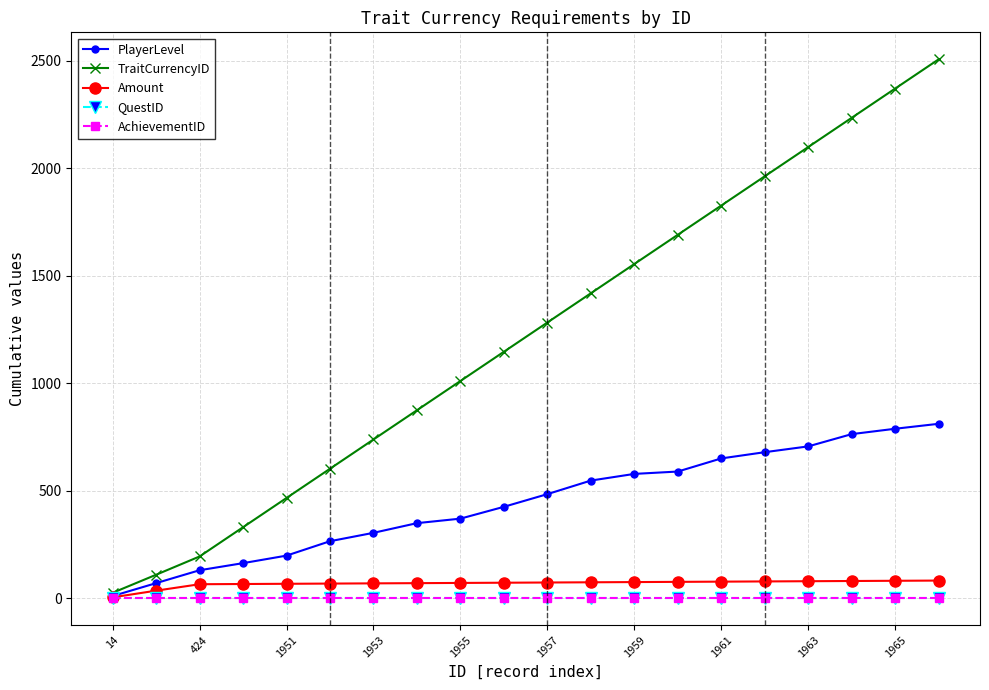

Is this an area chart (filled region under the line)?

No